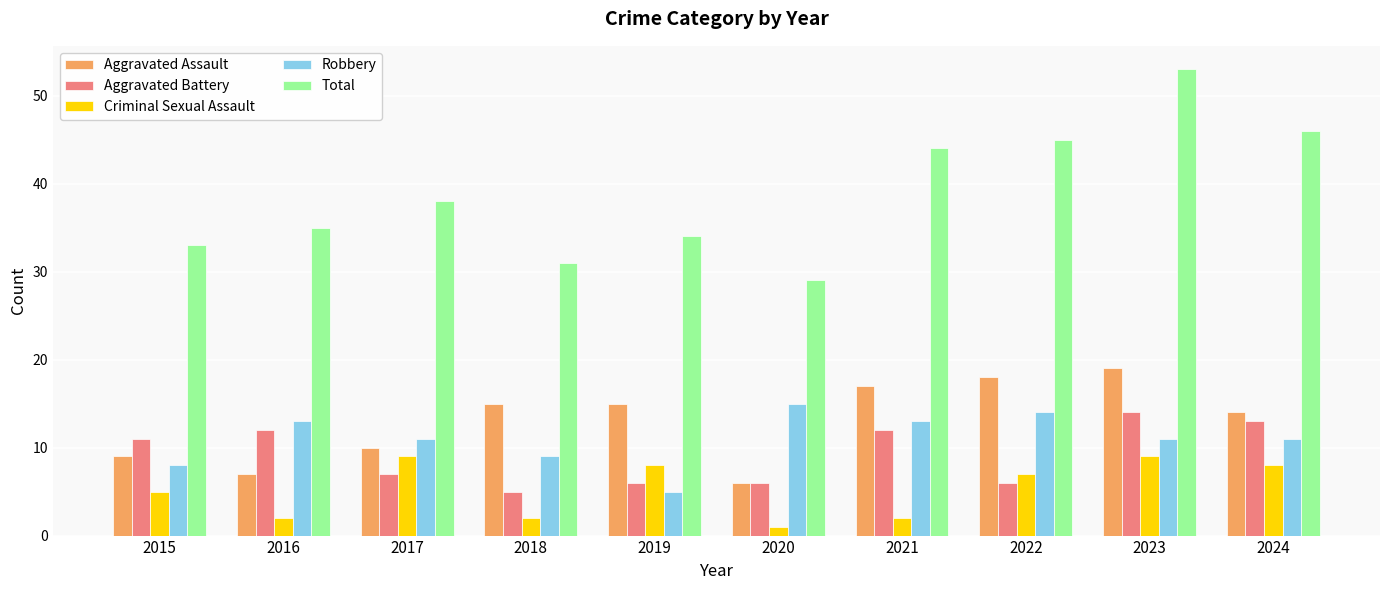

How many groups of bars are there?

10